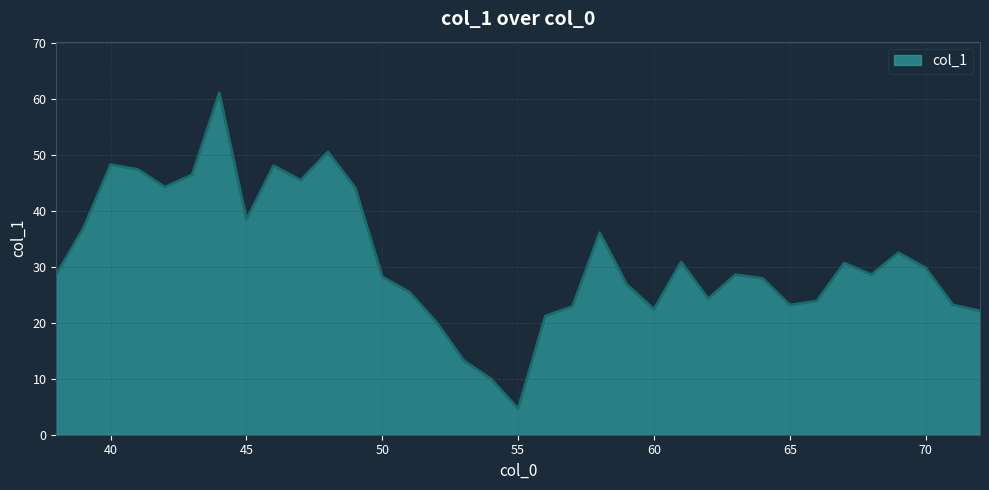

What is the smallest value displayed?

4.6